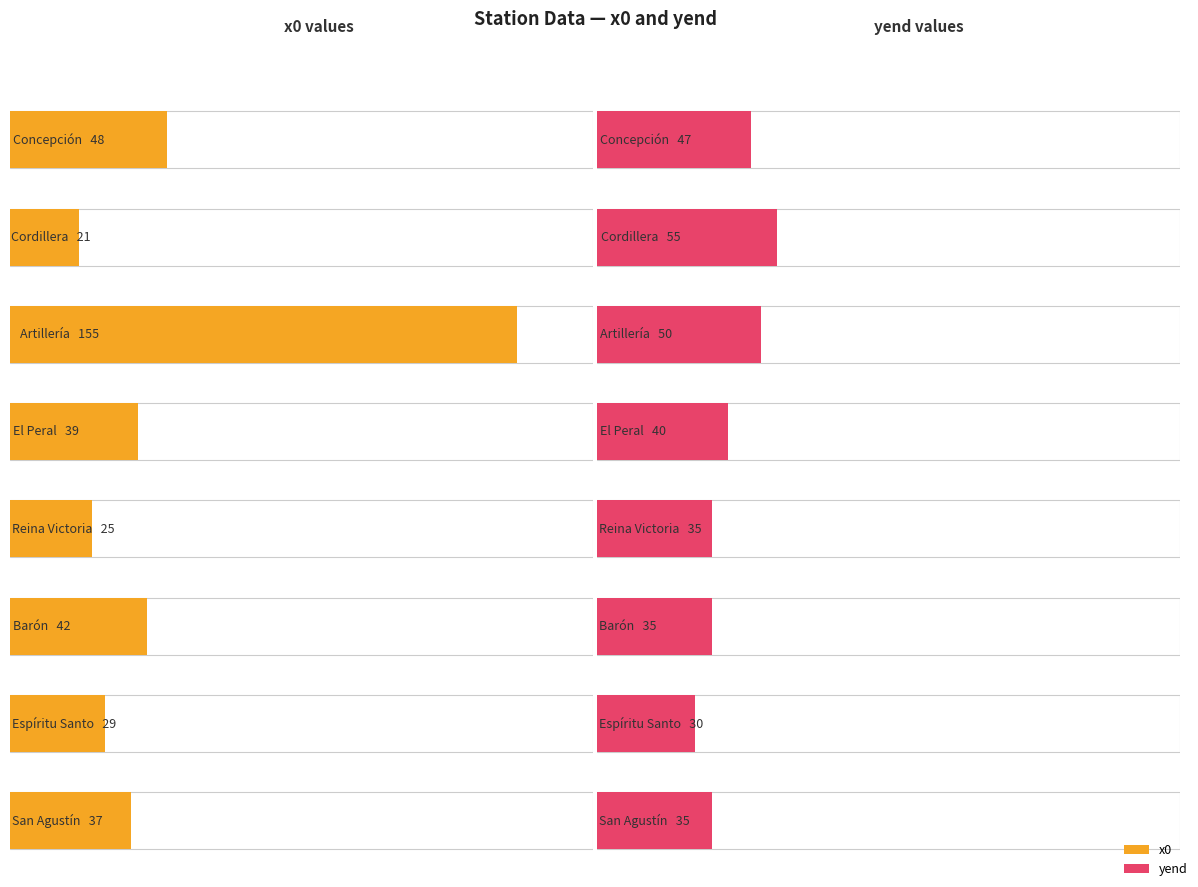

Reading left to right, extract all data points from this chart.

x0: 48	21	155	39	25	42	29	37
yend: 47	55	50	40	35	35	30	35